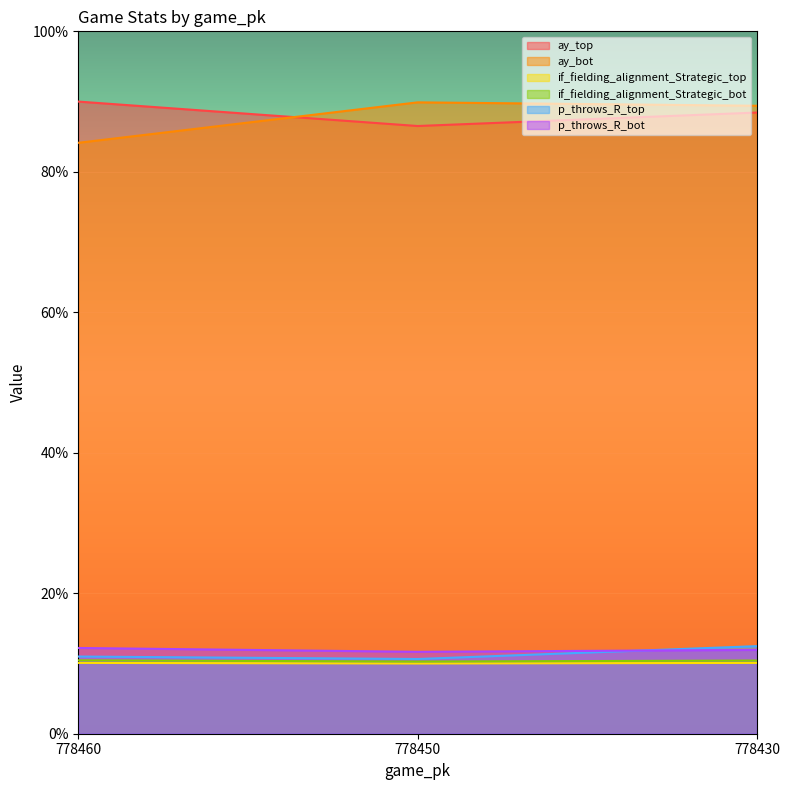

What is the approximate value of p_throws_R_bot at 778460?

12.2